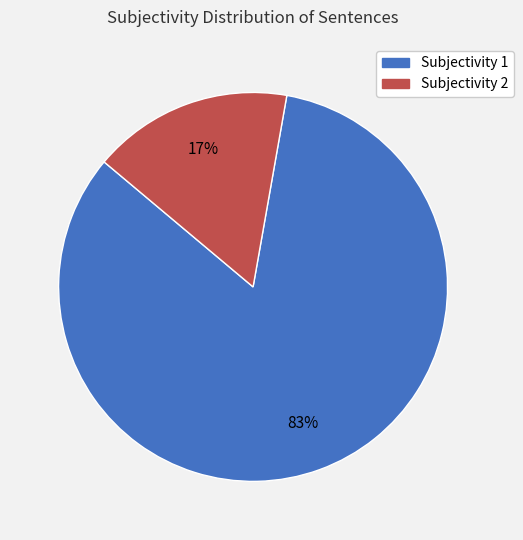

Is Subjectivity 1 the majority of the pie?

Yes